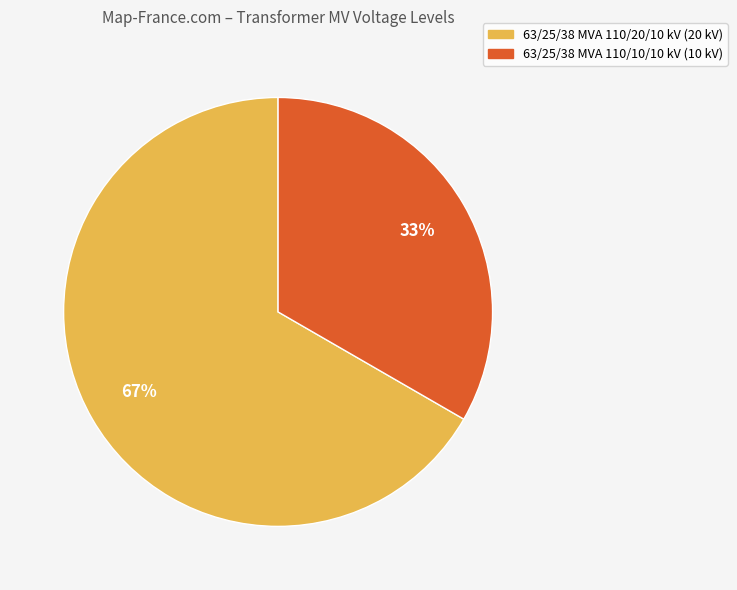

Is it true that 63/25/38 MVA 110/20/10 kV is 67% of the pie?

True